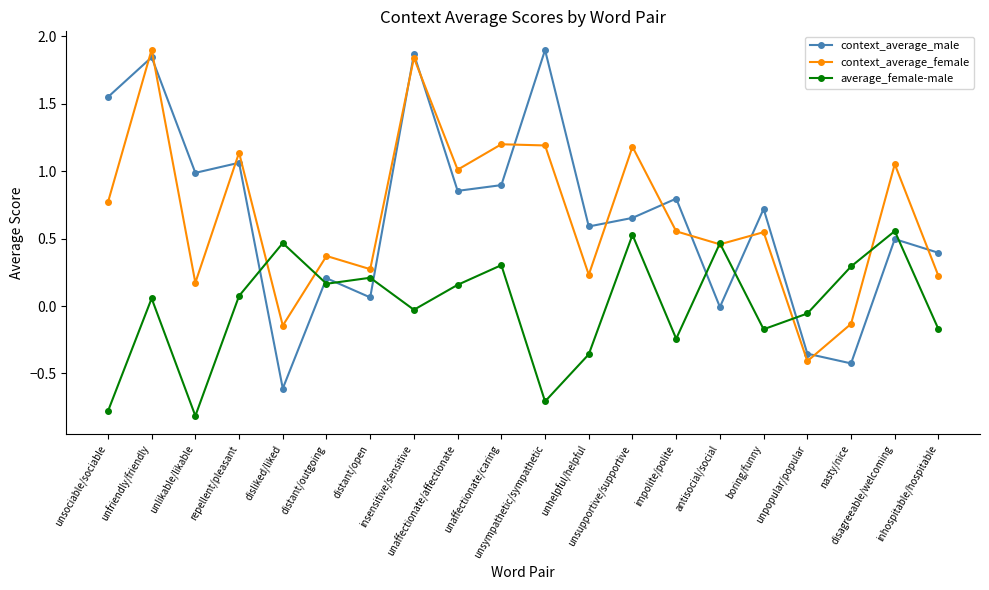

Which series ends up on top after the final intersection of context_average_male and average_female-male?

context_average_male